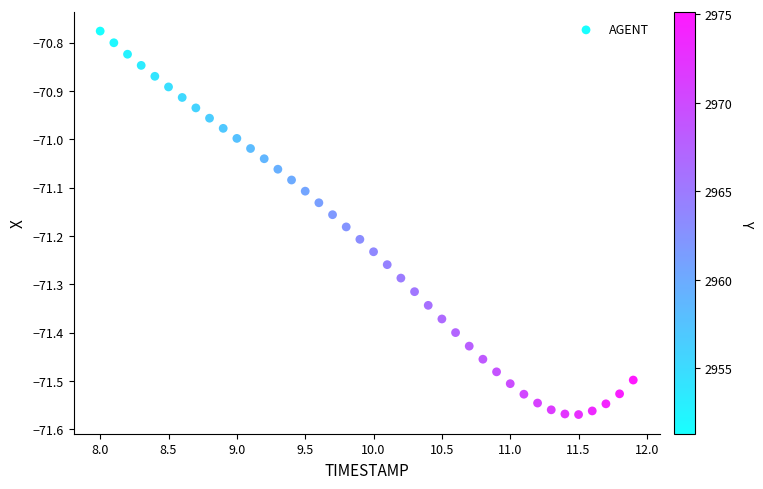

What is the range of X values (max minus min)?

3.9